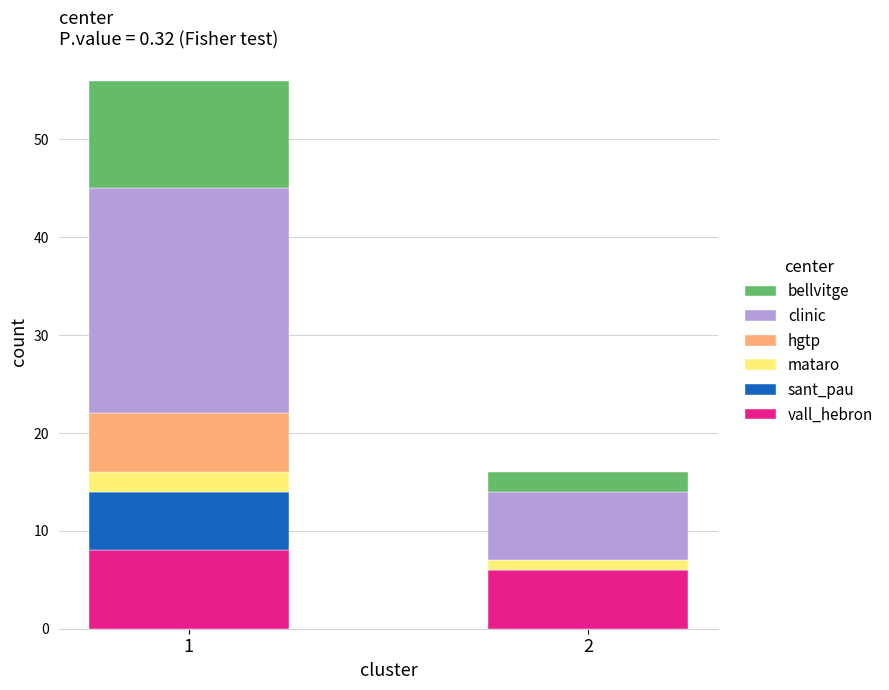

Reading left to right, list the values for the vall_hebron series.

1=8	2=6